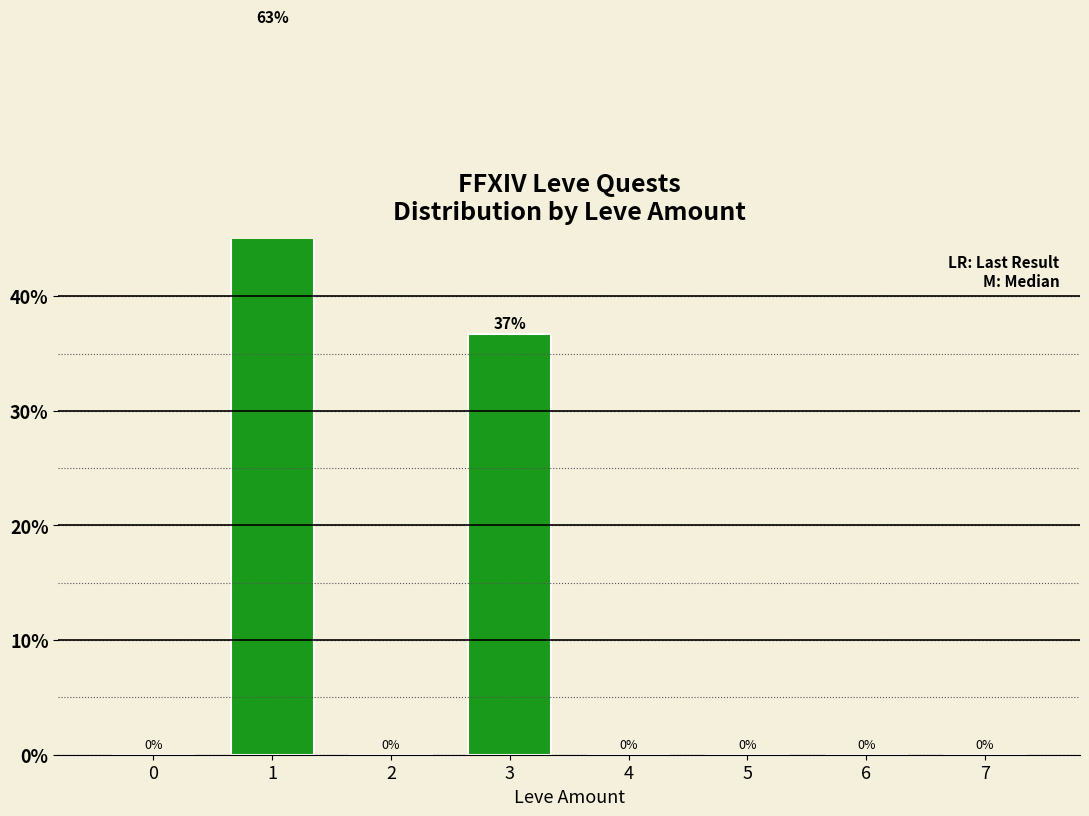

Are the bars grouped side by side (vs. stacked)?

No